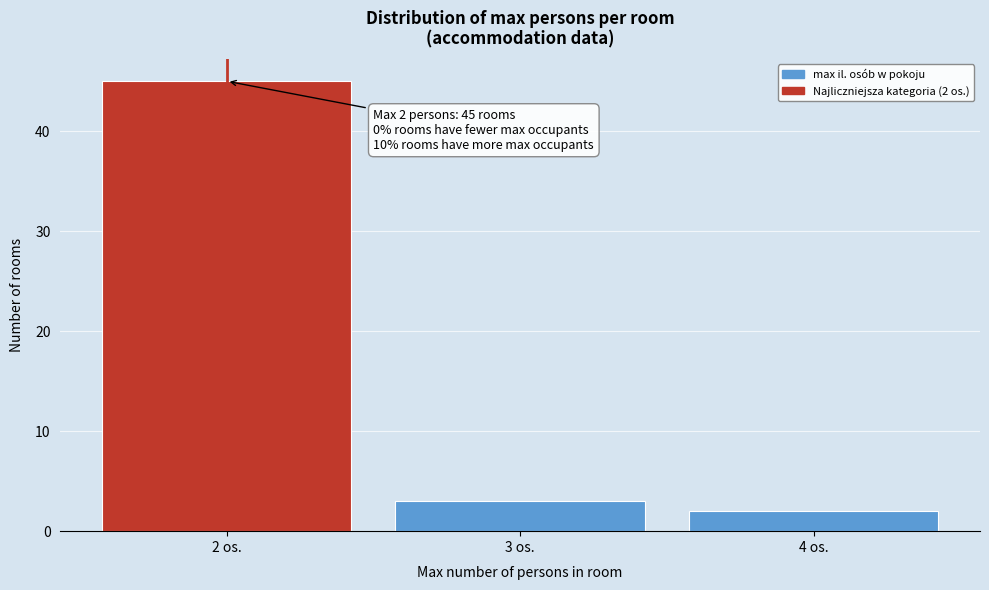

Reading right to left, transcribe all the data shown in this chart.

2	3	45